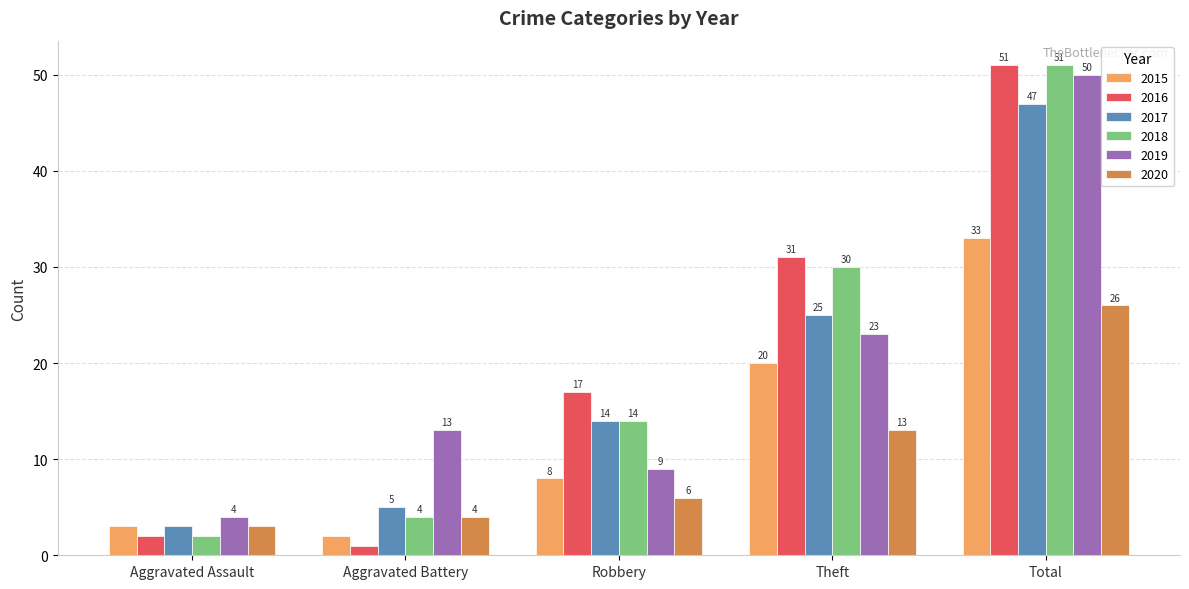

What is the spread (max minus min) of values at Theft?

18